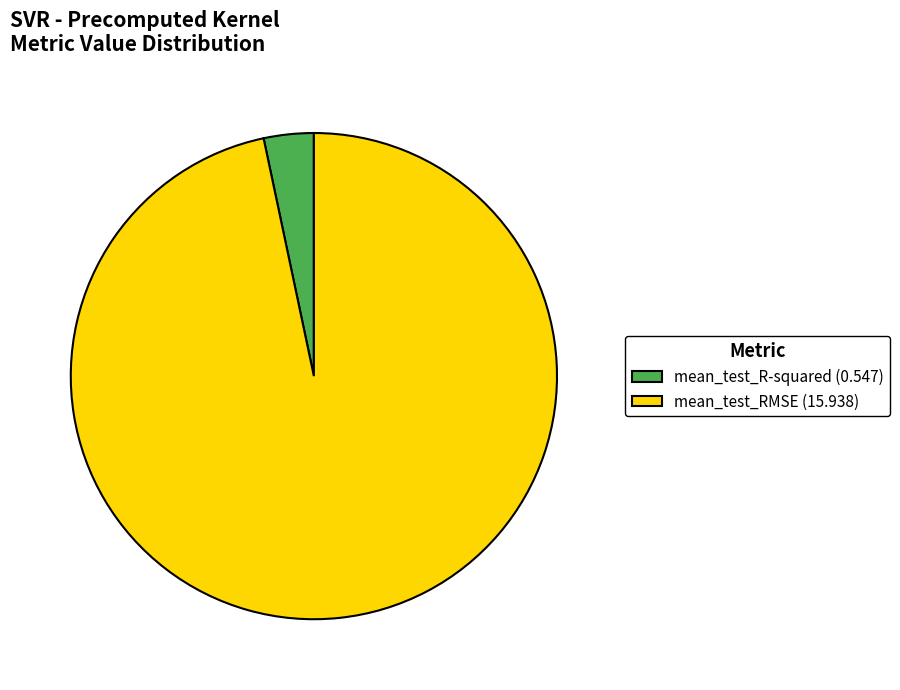

Which has a higher value, mean_test_RMSE (15.938) or mean_test_R-squared (0.547)?

mean_test_RMSE (15.938)